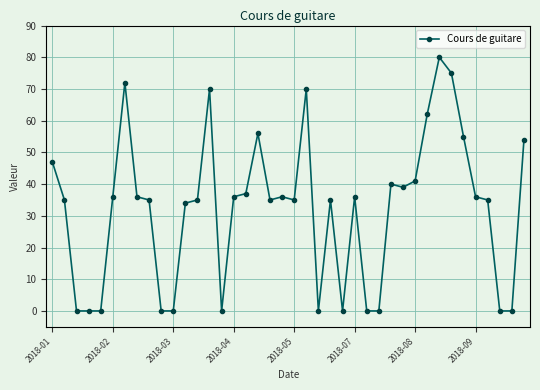

What is the difference between the second highest and minimum values?

75